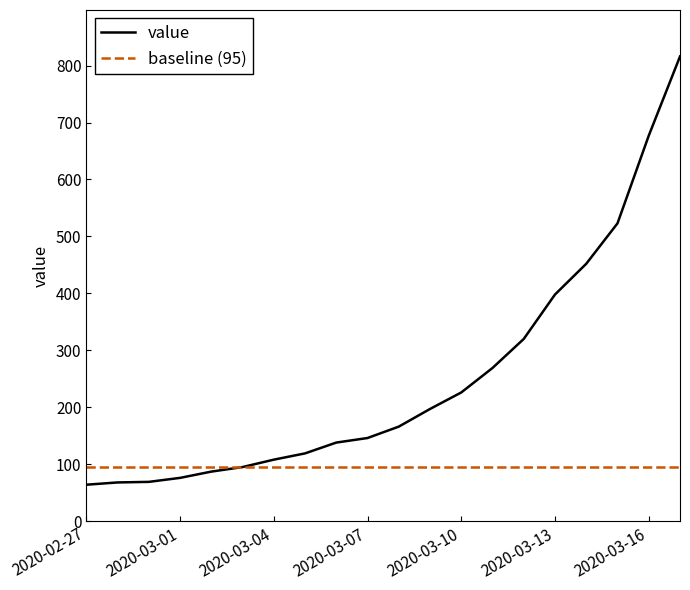

Approximately how many times larger is the value at 2020-03-11 compared to 2020-03-05?

2.3